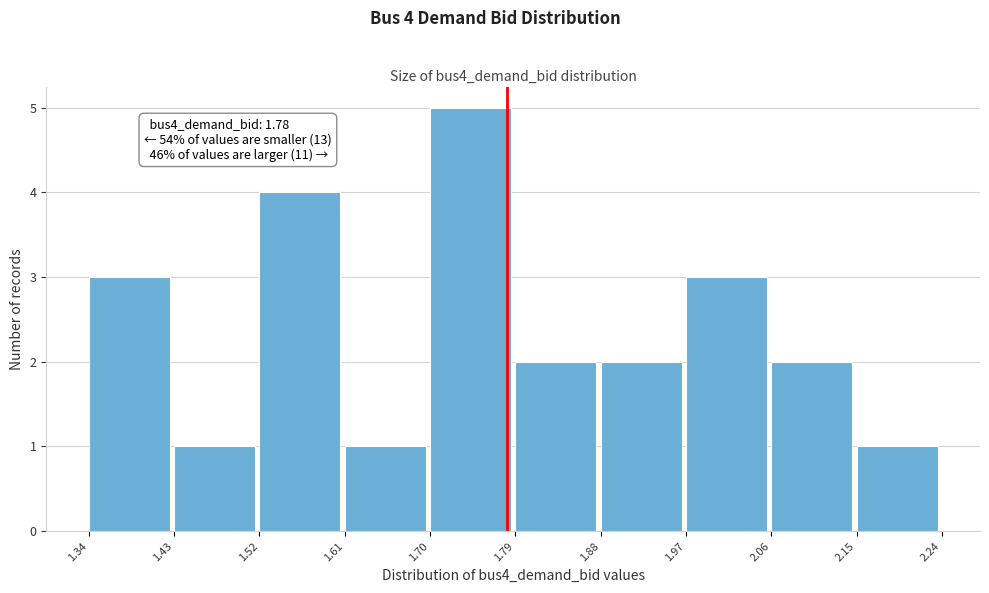

Over which range of the x-axis is the bar tallest?

1.70 to 1.79